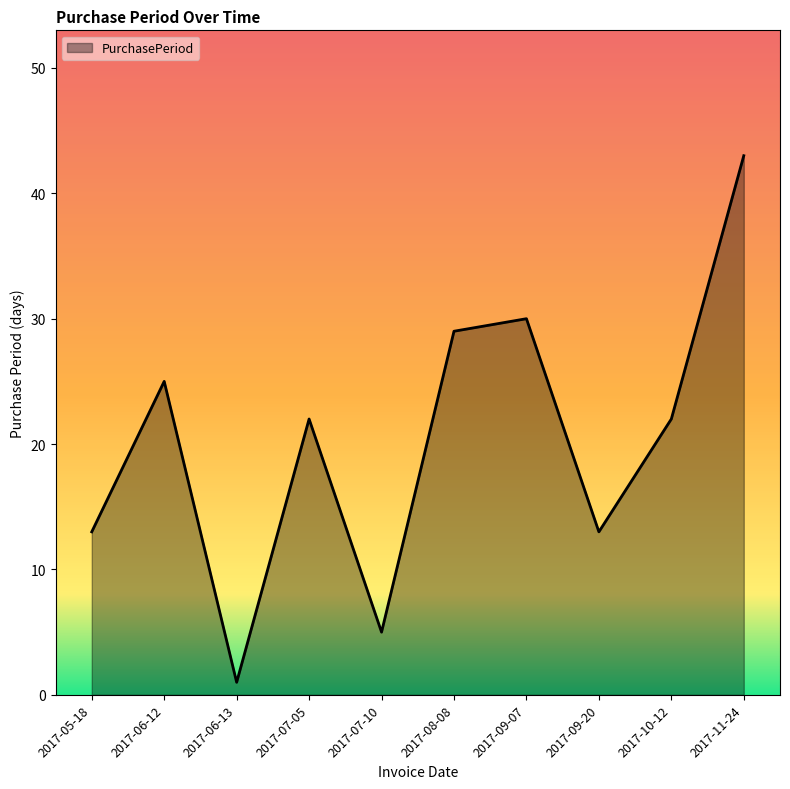

Which category has the lowest value across all series?

2017-06-13